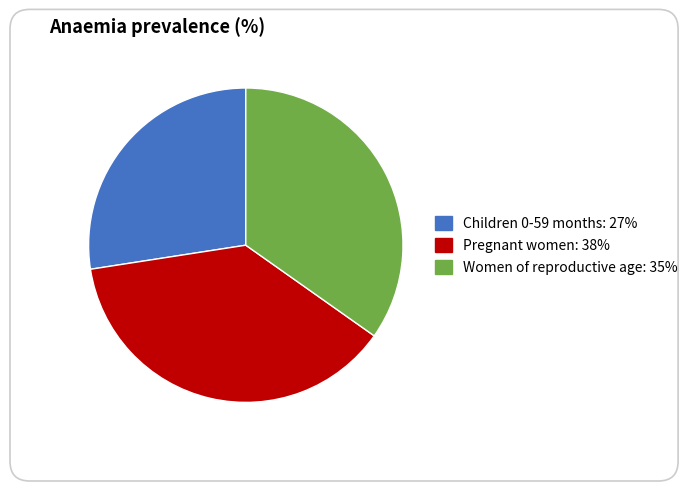

Which slice is the smallest?

Children 0-59 months